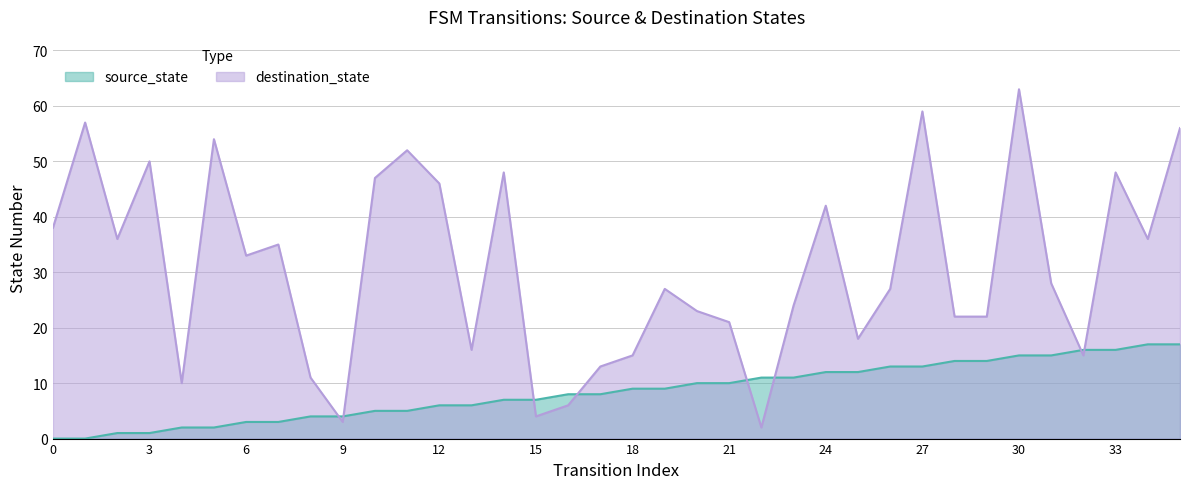

How many data points in source_state are above 9?

16